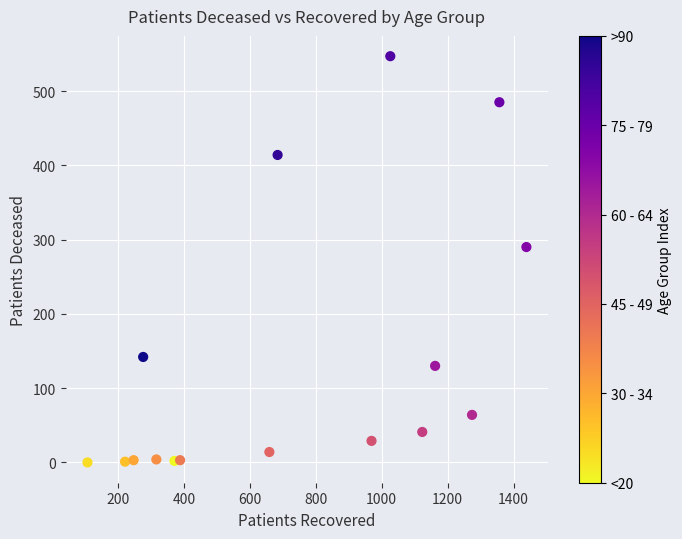

What Y value in the scatter plot is closest to 273?

290